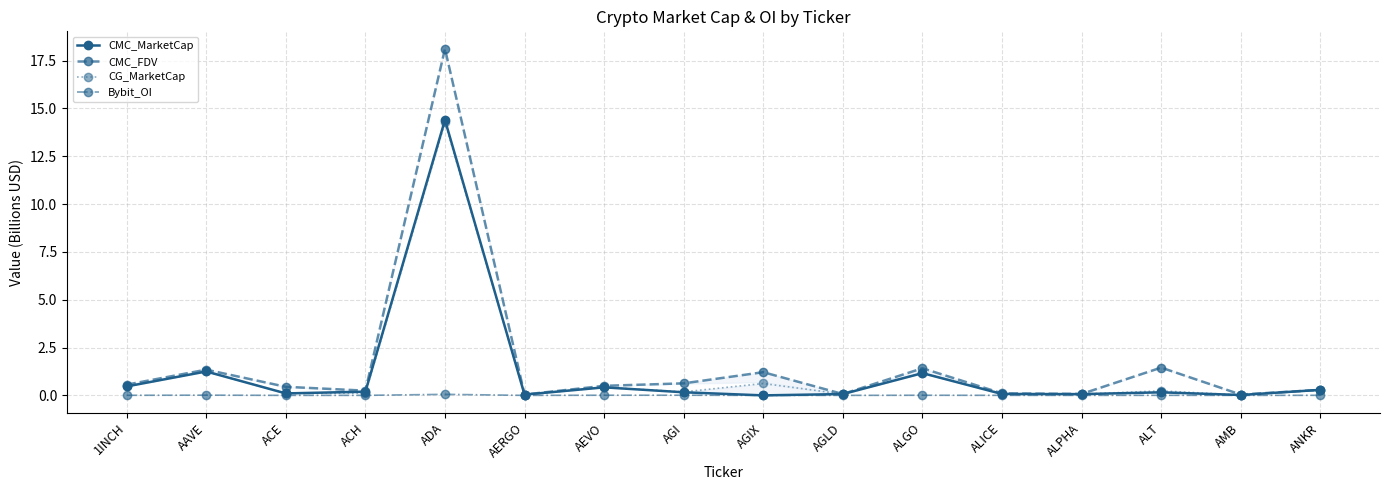

What is the label of the 9th point from the right?

AGI